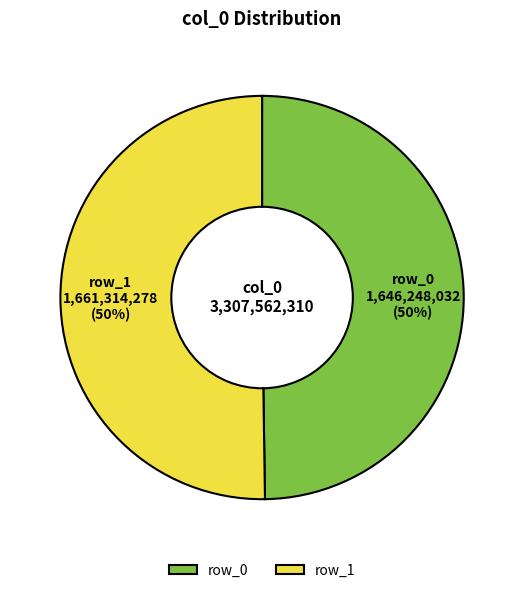

Combined, do row_1 and row_0 account for over 50%?

Yes